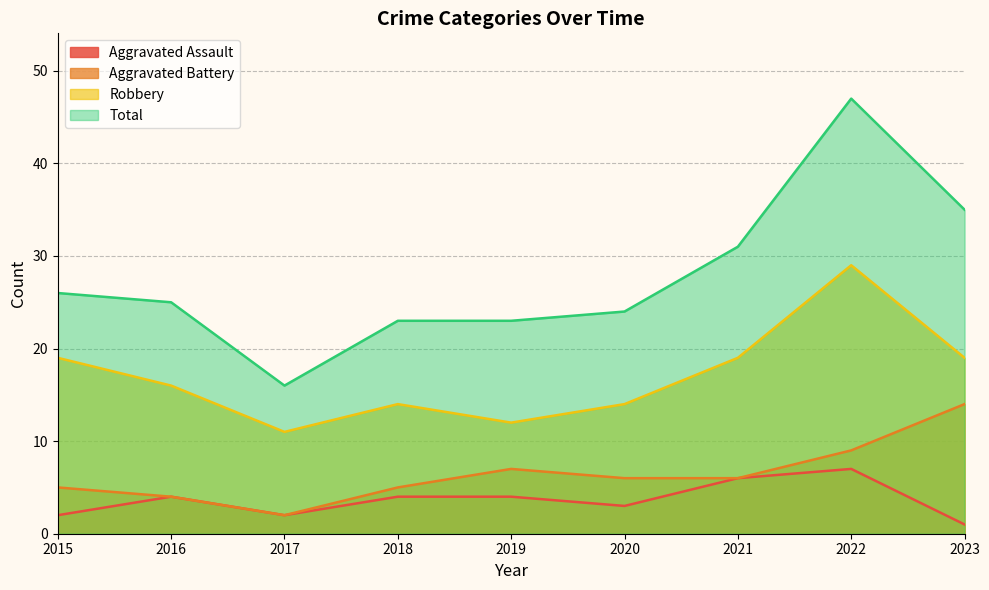

What is the value of the Total point at the 8th from the left?

47